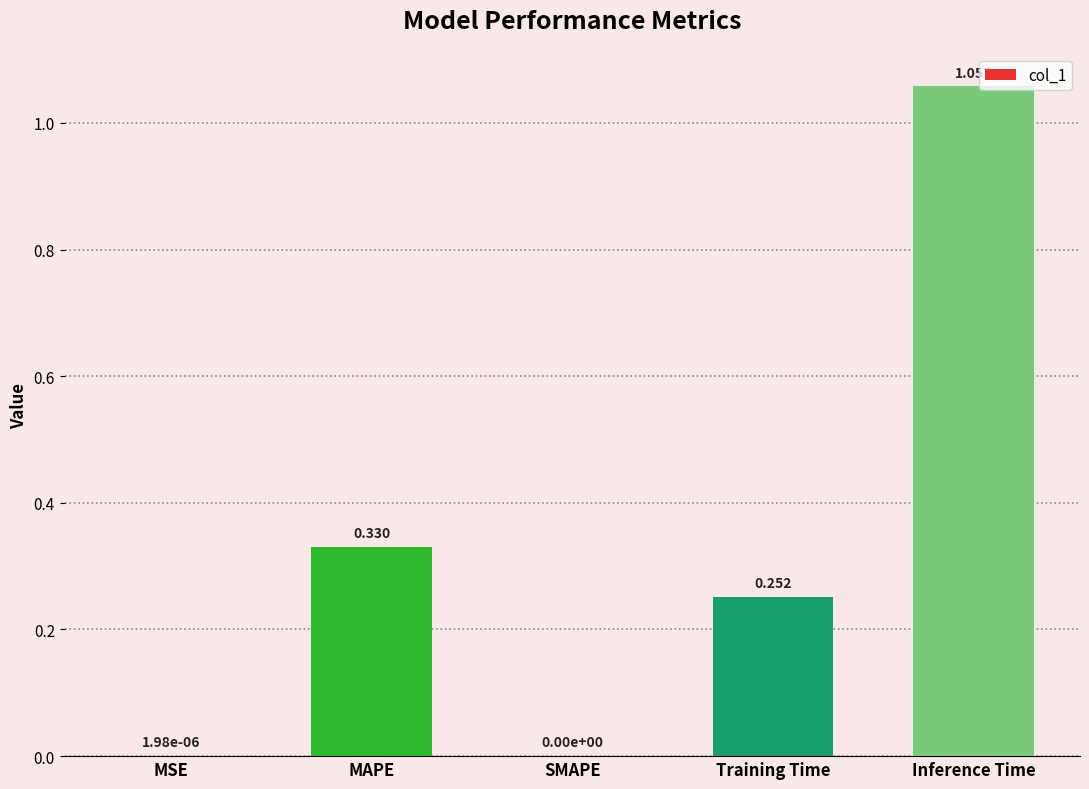

Which label corresponds to the largest value in the chart?

Inference Time